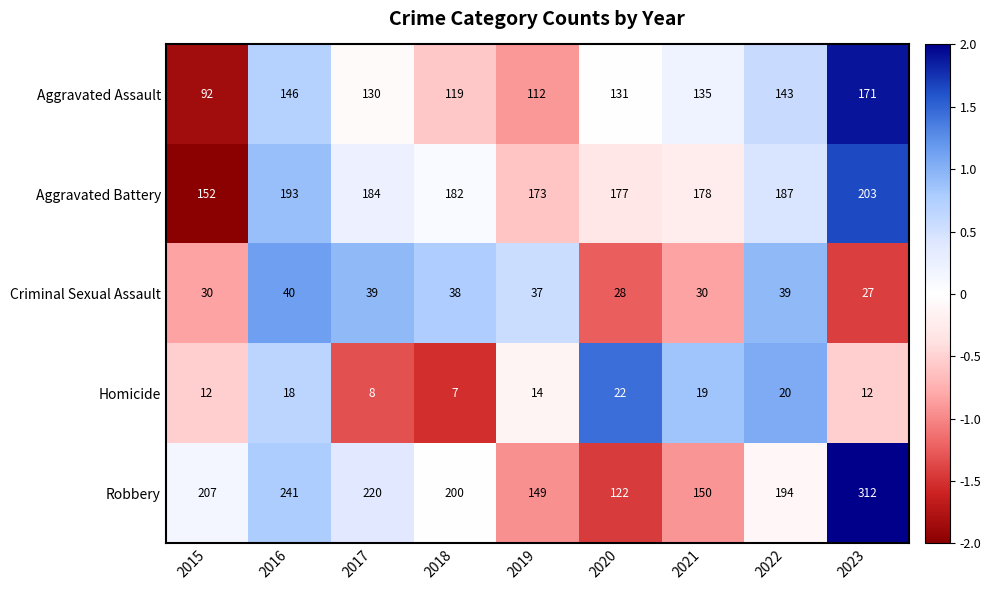

How many categories are shown in the chart?

9